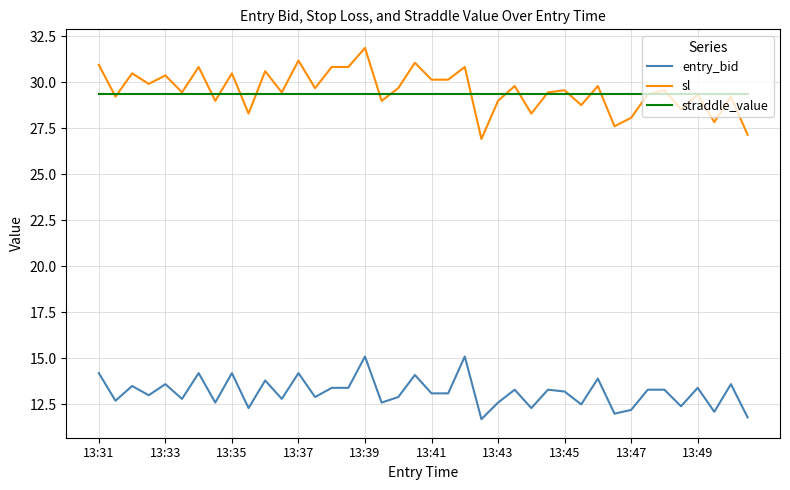

Which series has the widest spread of values?

sl